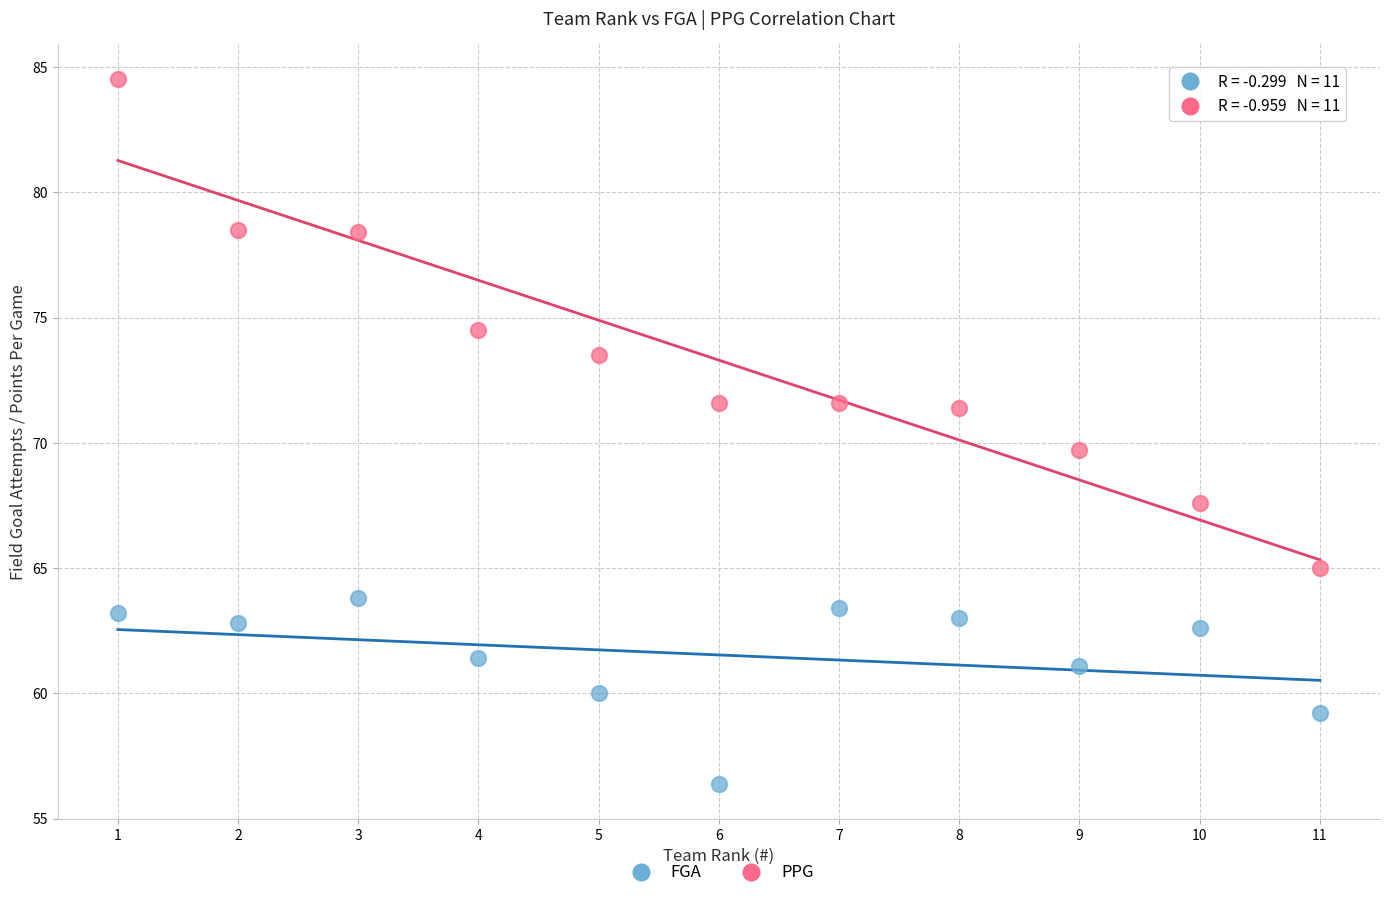

Which series reaches the maximum Y coordinate?

PPG